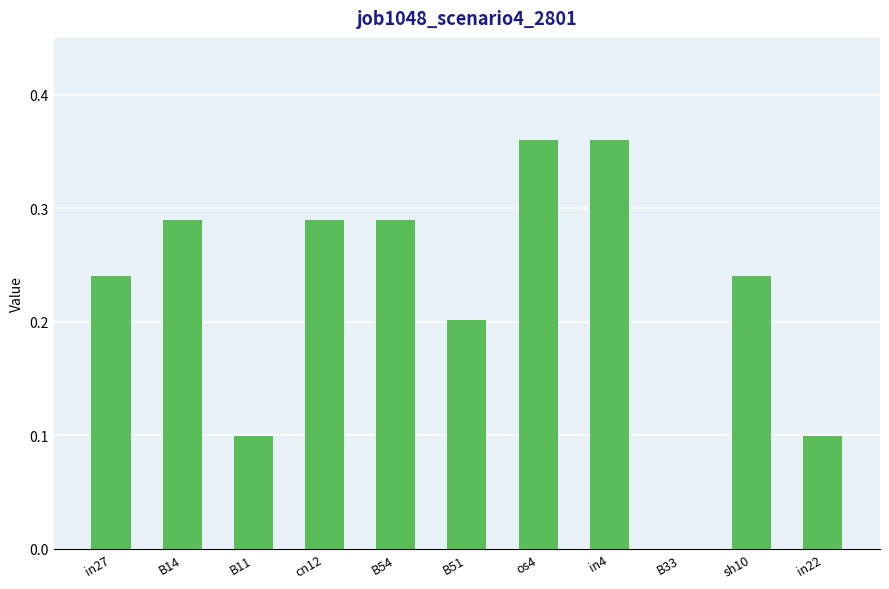

Between B14 and B33, which is larger?

B14